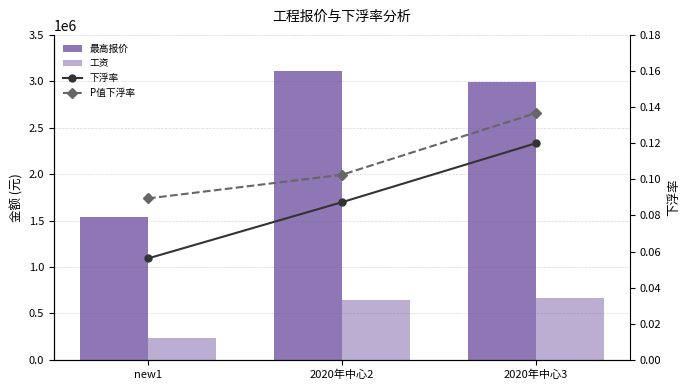

At which category is the sum across all series the highest?

2020年中心2